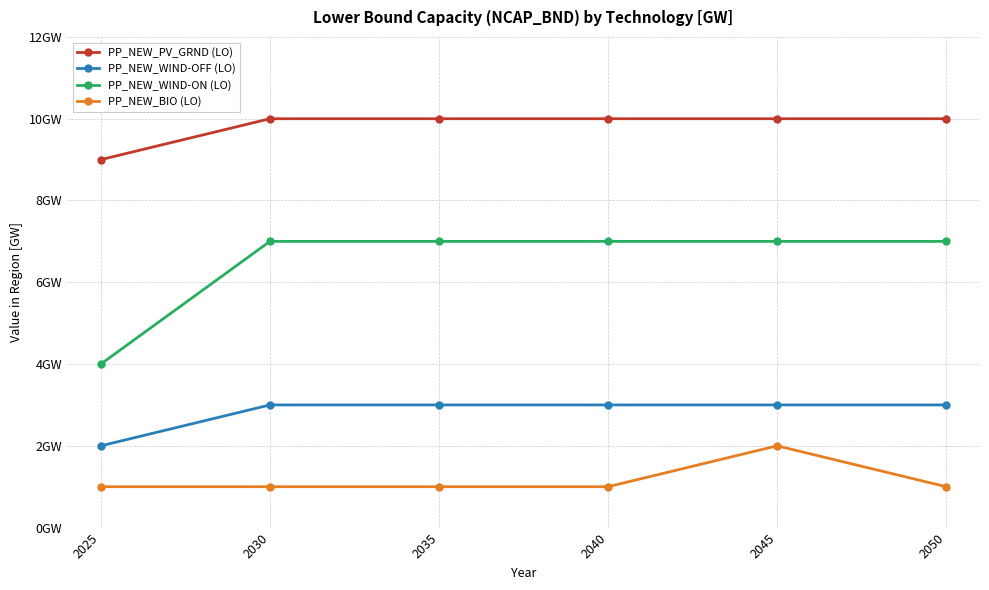

Does the chart have visible grid lines?

Yes